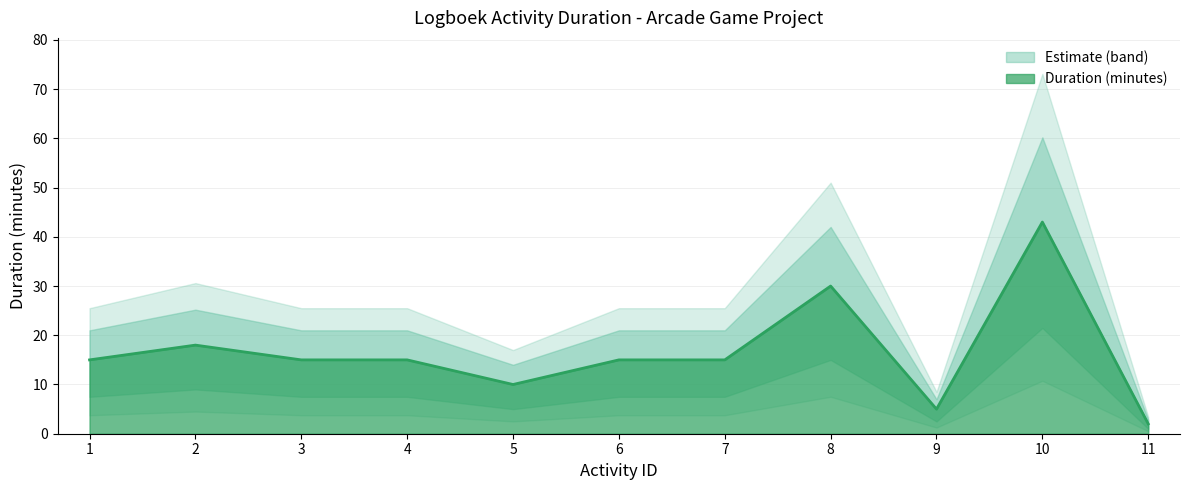

How many data points are above 15?

3